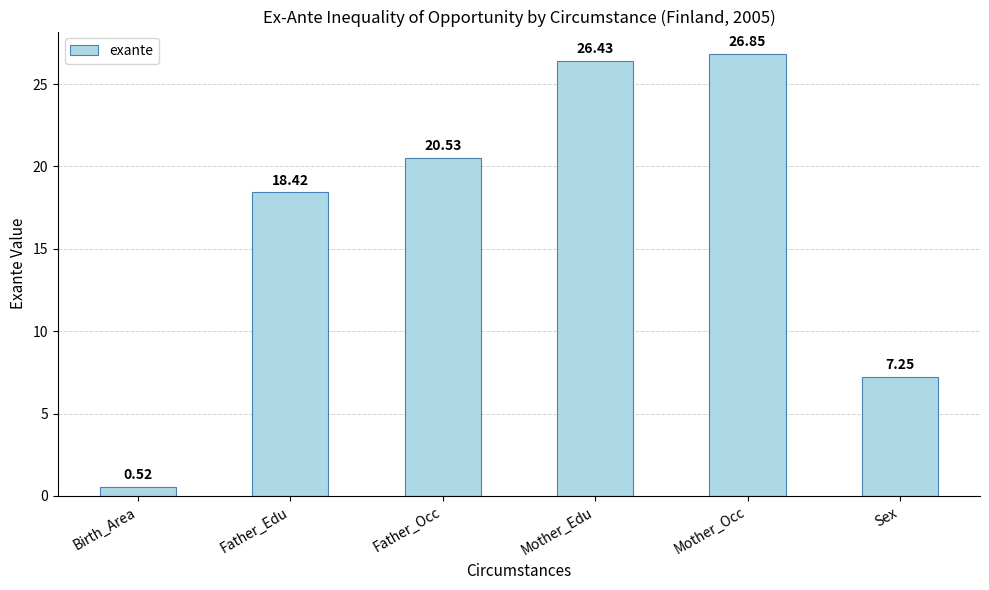

The value at Father_Edu is 18.4. True or false?

True